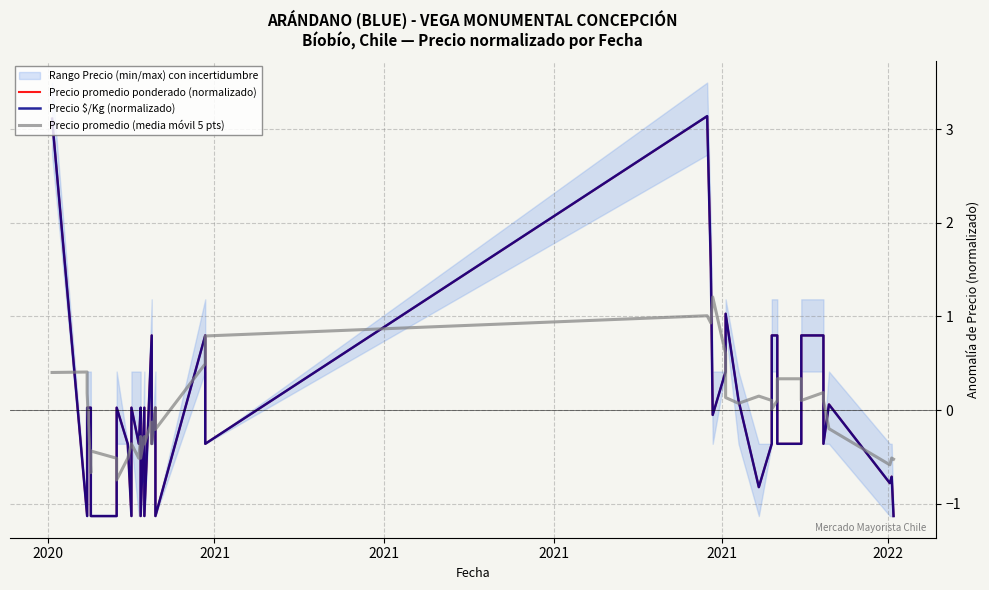

Between which two adjacent categories do Precio promedio (media móvil 5 pts) and Precio $/Kg (normalizado) first intersect?

2020 and 2021